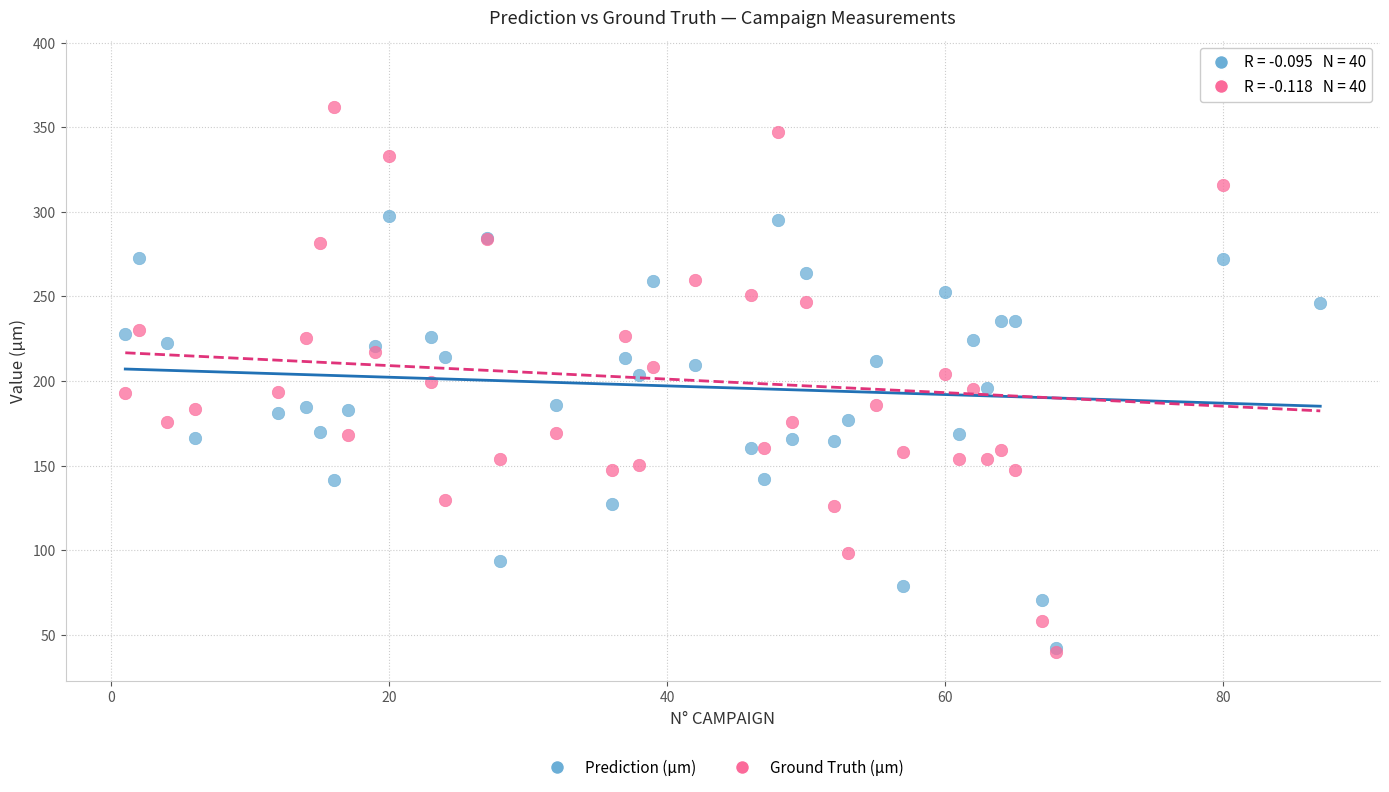

What are all the series names shown in the legend?

Prediction (µm), Ground Truth (µm)